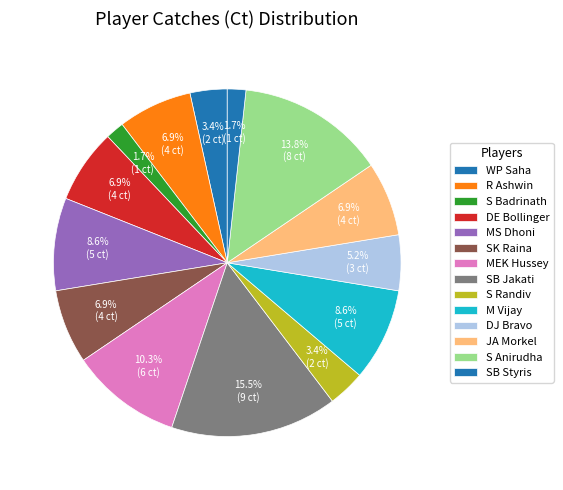

Is there any slice that represents more than half of the pie?

No